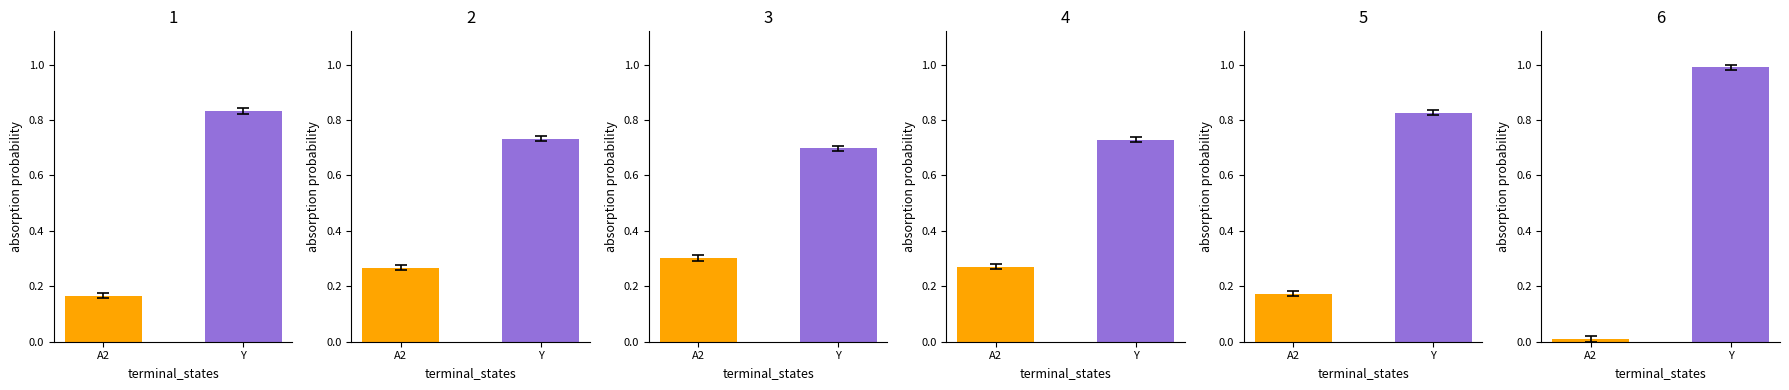

True or false: Histoire has a value of 0.2 at A2.

True